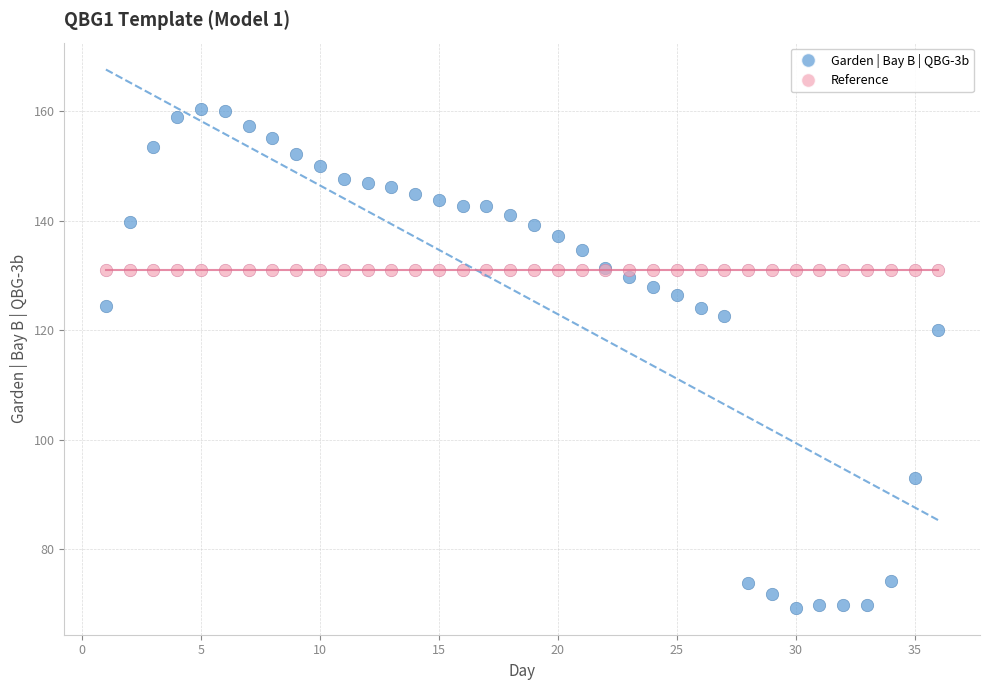

Which series reaches the minimum Y coordinate?

Garden | Bay B | QBG-3b